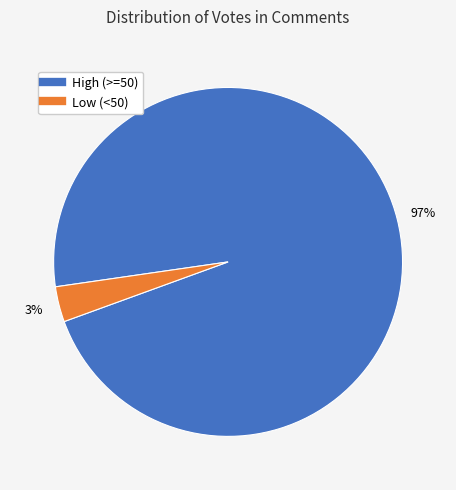

To the nearest percent, what is the average slice percentage?

50%